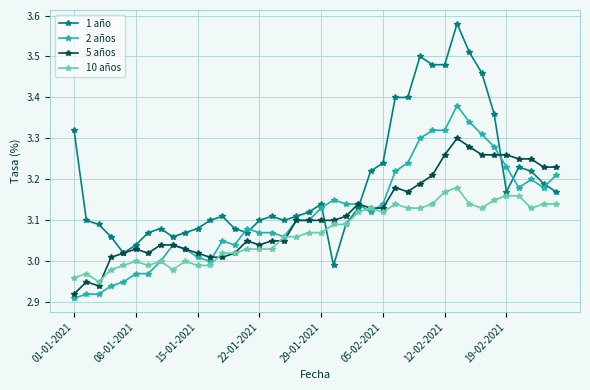

Which series has the widest spread of values?

1 año